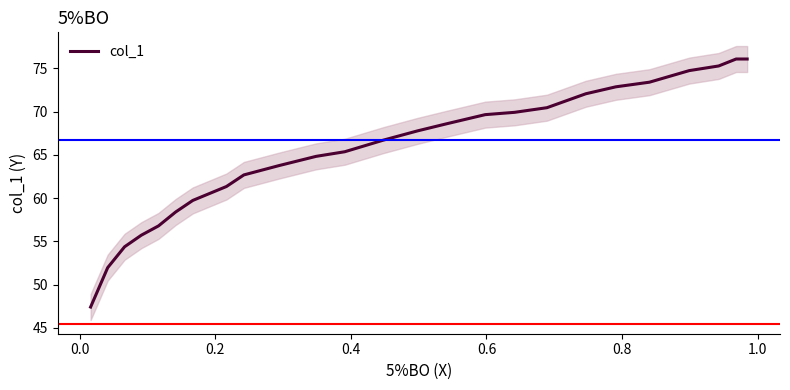

What is the greatest value displayed?

76.1